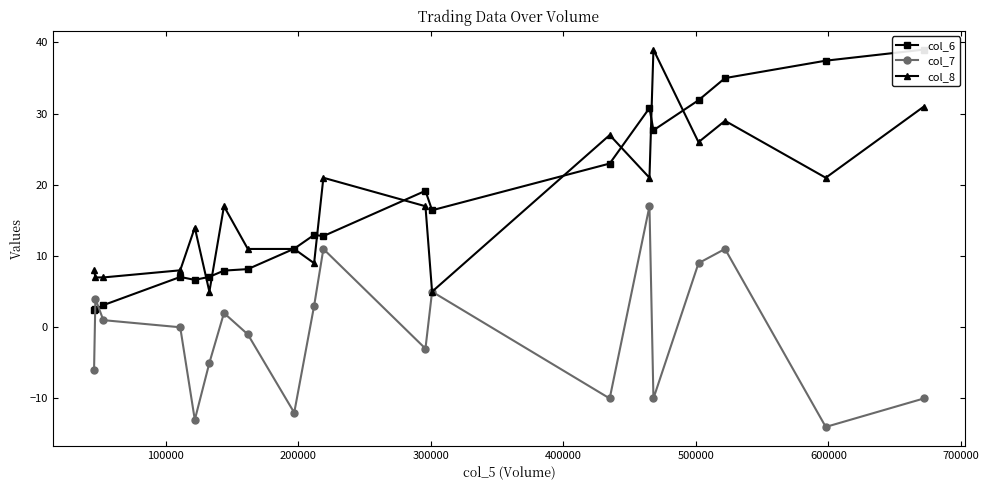

True or false: col_8 has more than 0 points higher than both neighbors.

True